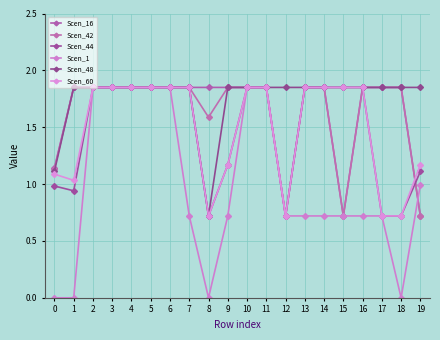

Is this an area chart (filled region under the line)?

No